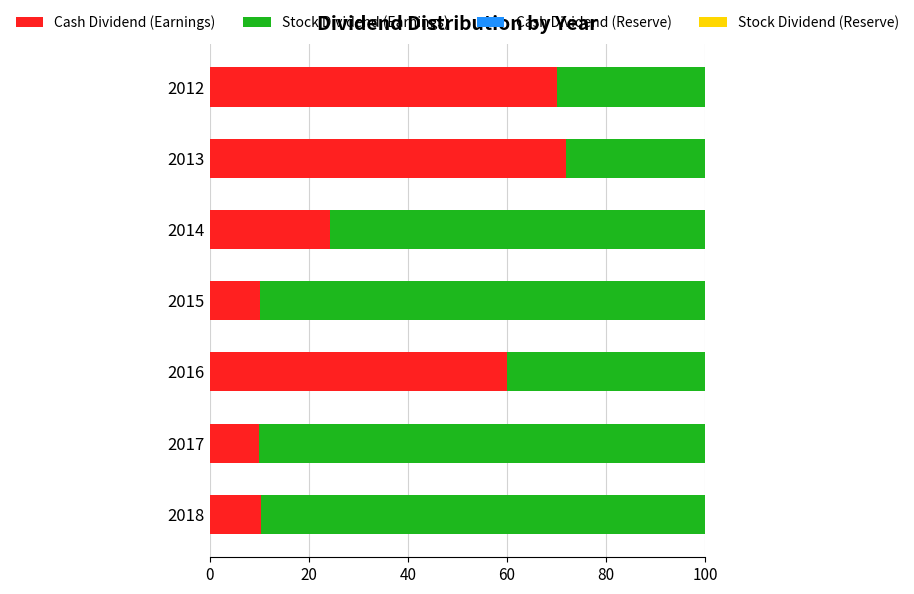

What is the sum of all Cash Dividend (Earnings) values?

256.8